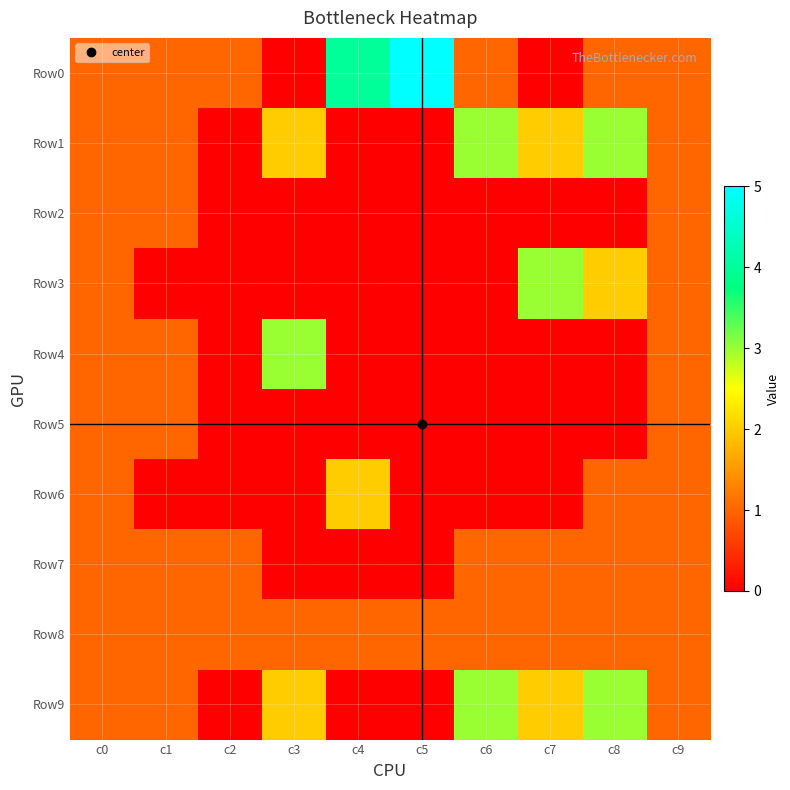

List the series in order of their peak value, lowest first.

Row2, Row5, Row7, Row8, Row6, Row1, Row3, Row4, Row9, Row0